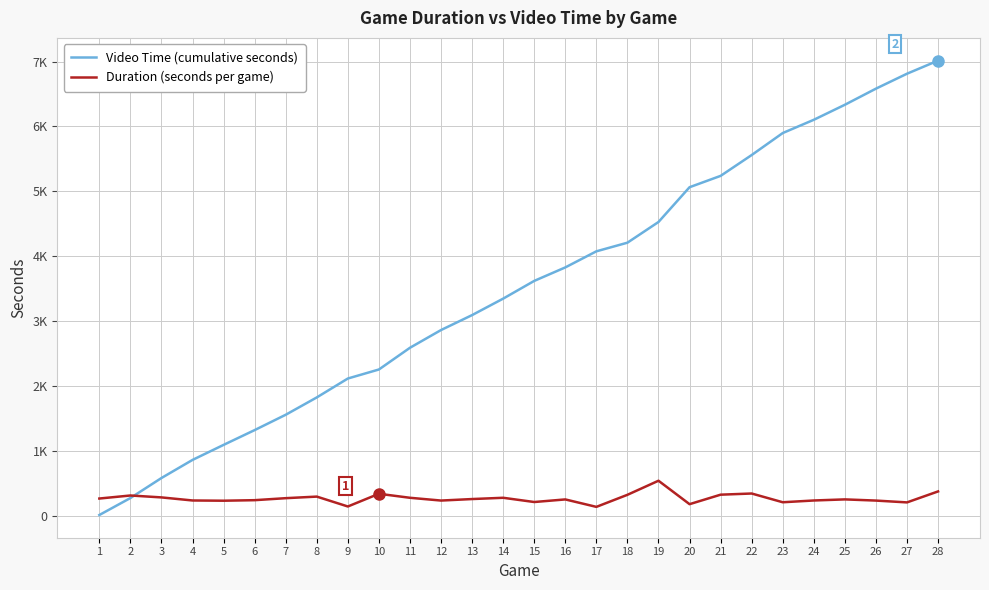

Where is Video Time (cumulative seconds) nearest to the value 3511?

15